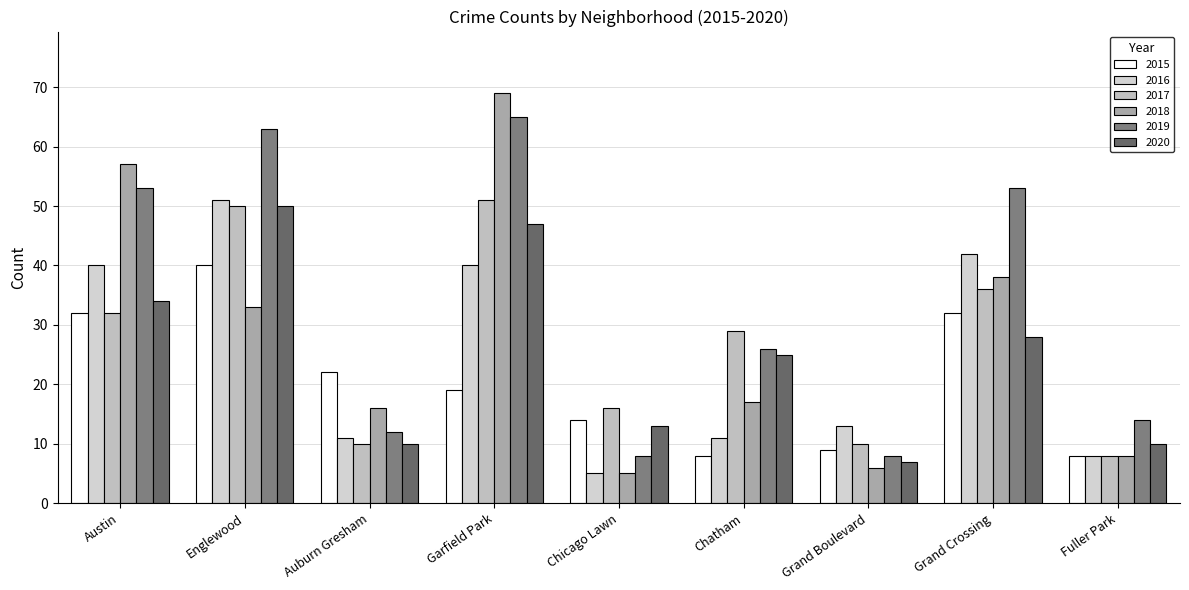

What is the total value across all series at Englewood?

287